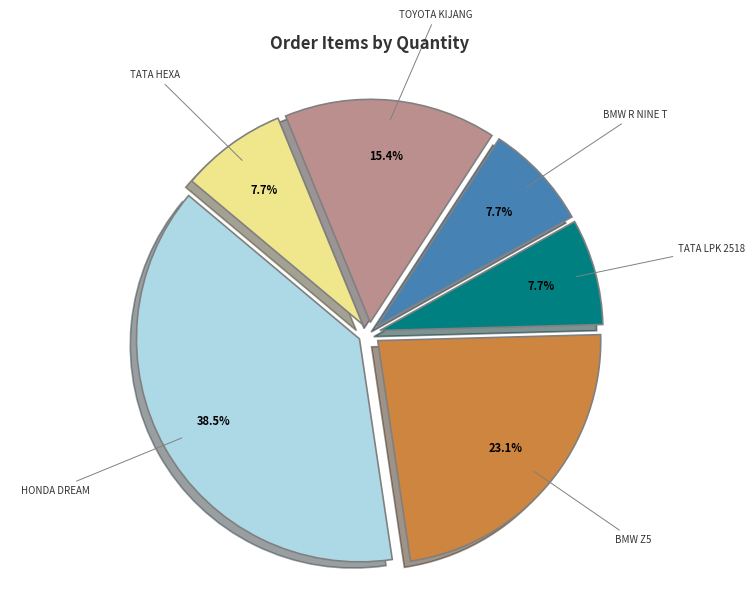

How many slices are in this pie chart?

6